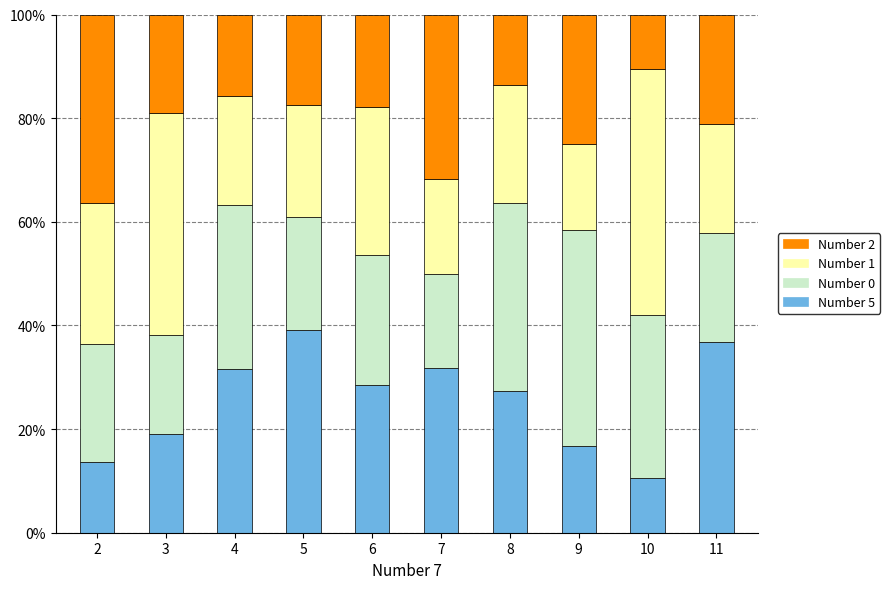

What is the average value of the Number 5 series?

25.5